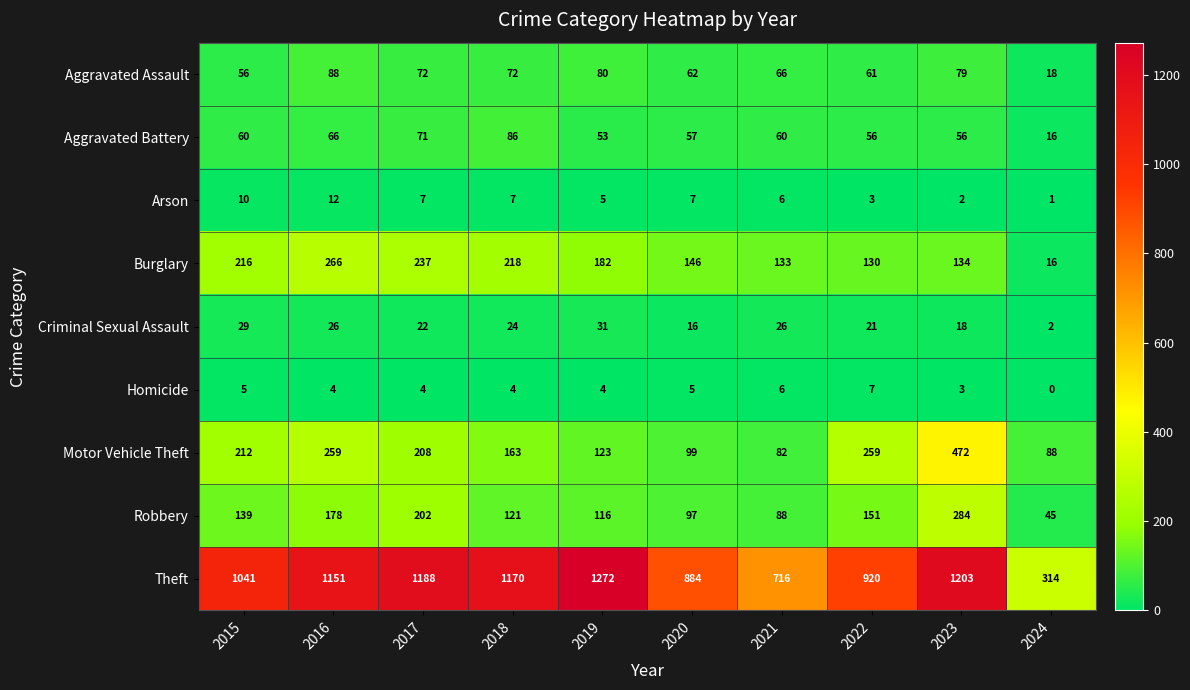

At which category does the chart reach its peak across all series?

2019